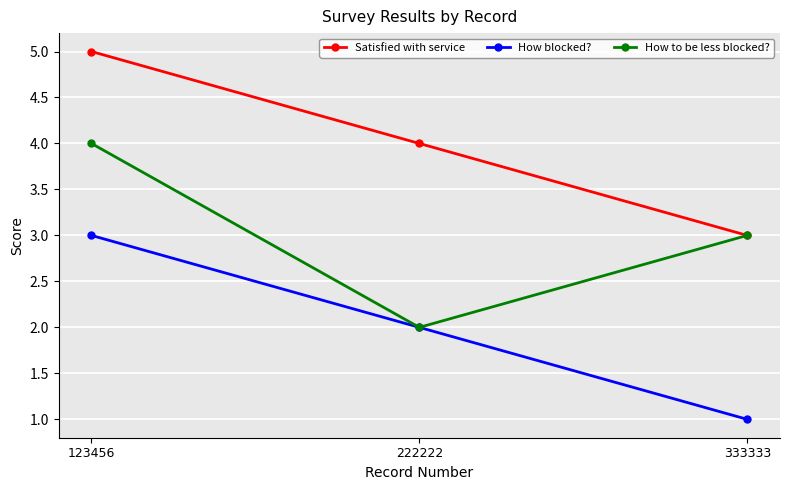

Which category has the lowest value in the Satisfied with service series?

333333